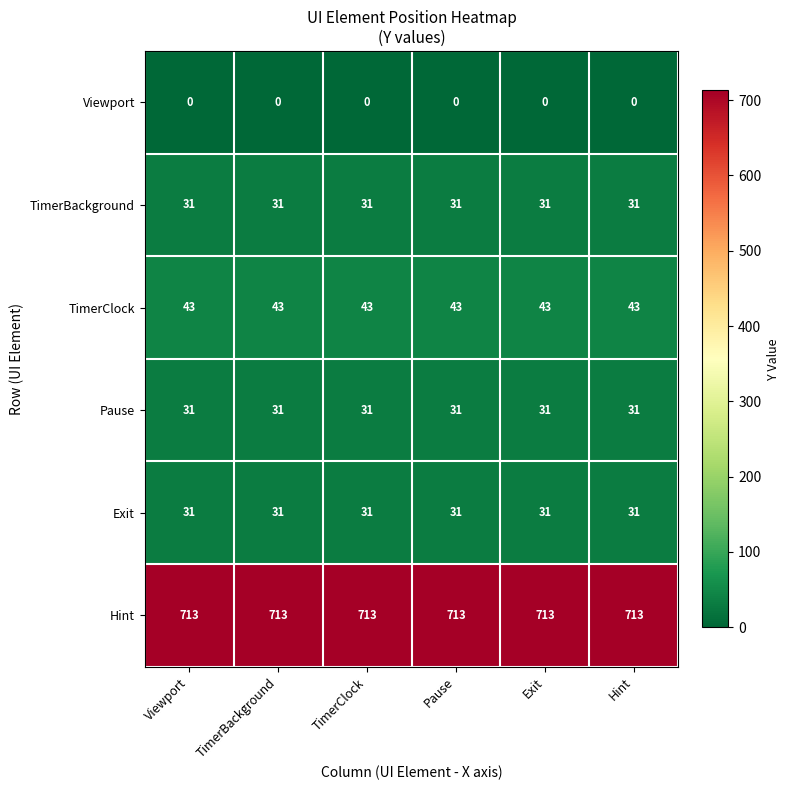

What is the spread (max minus min) of values at Viewport?

713